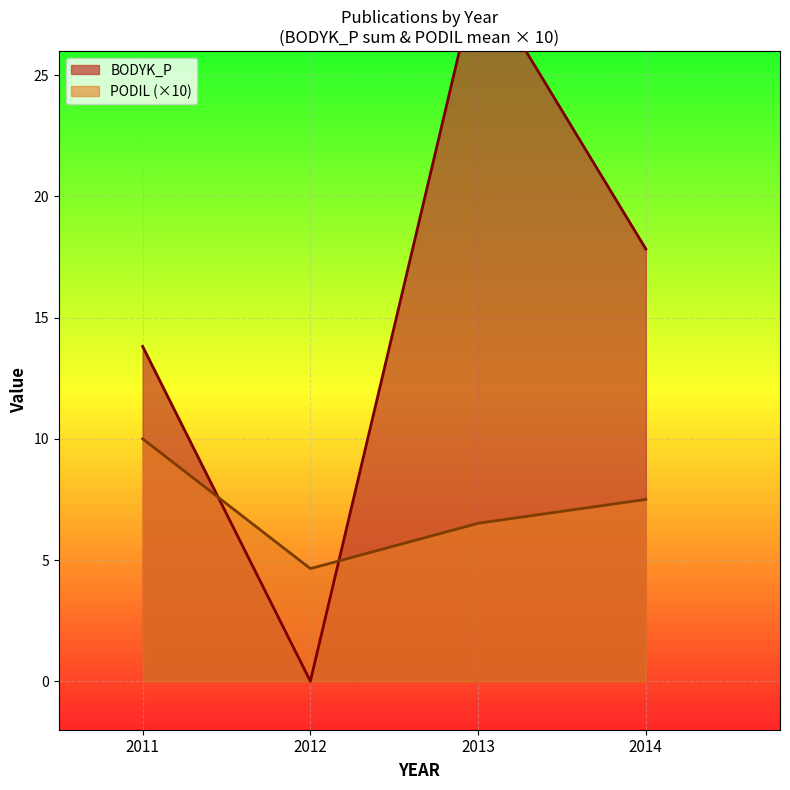

The value of BODYK_P at 2014 is 10.6. True or false?

False